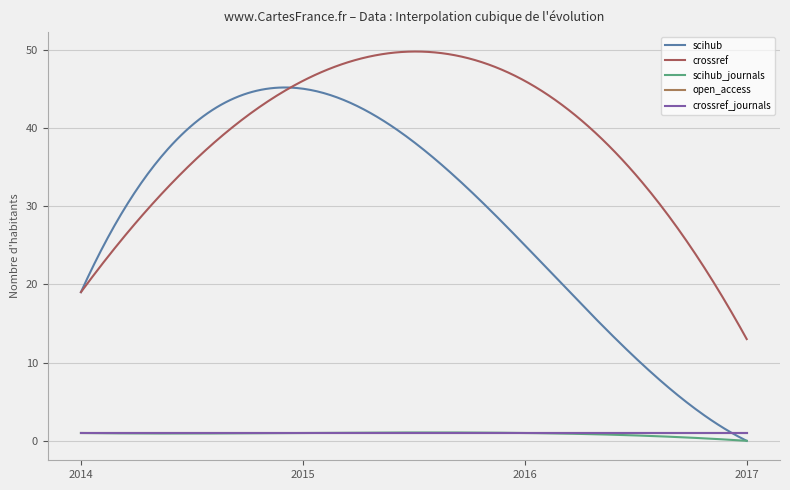

Does the chart display data point markers on the line(s)?

No